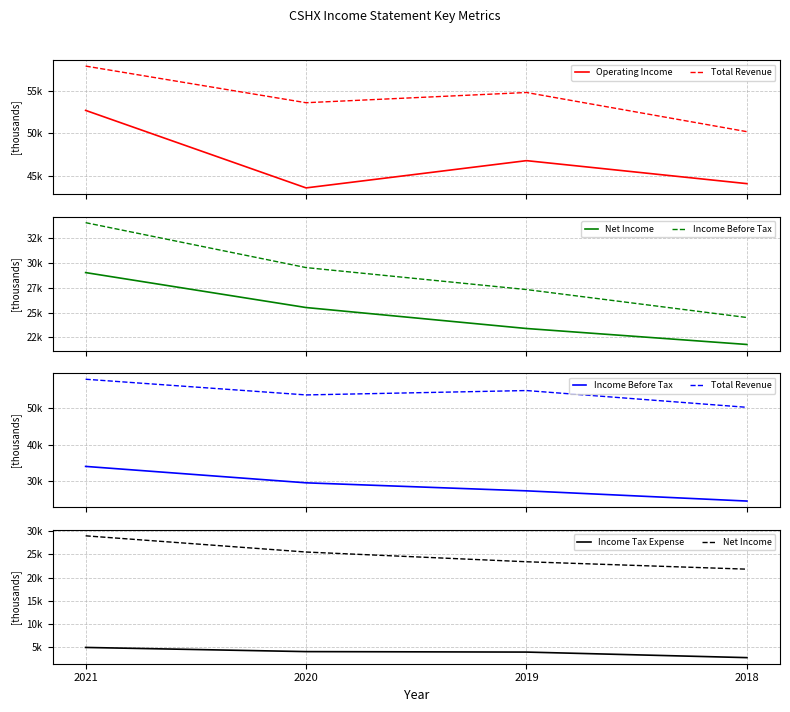

Which series has the largest range (max minus min)?

Income Before Tax